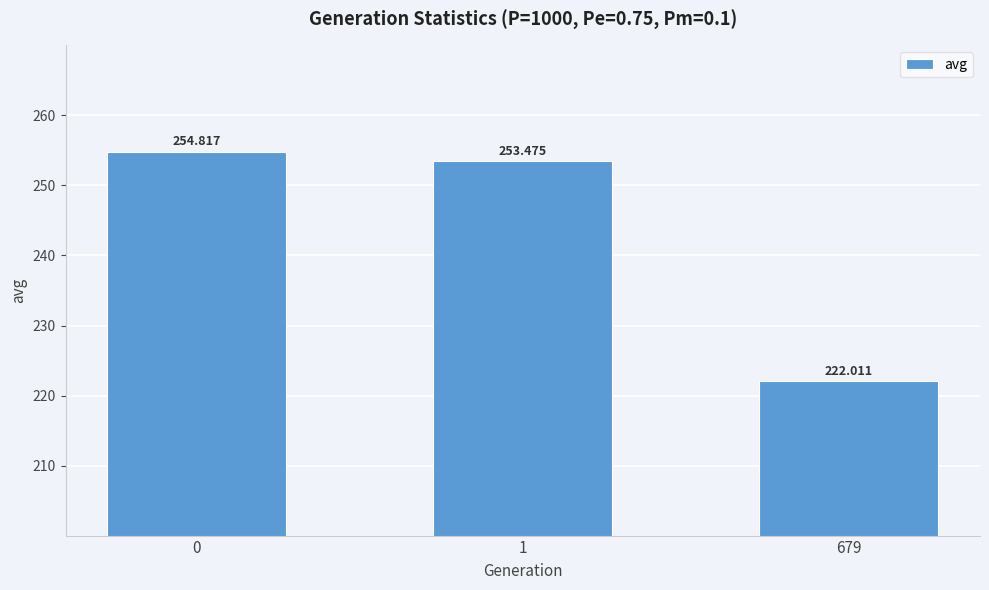

What is the smallest value displayed?

222.0